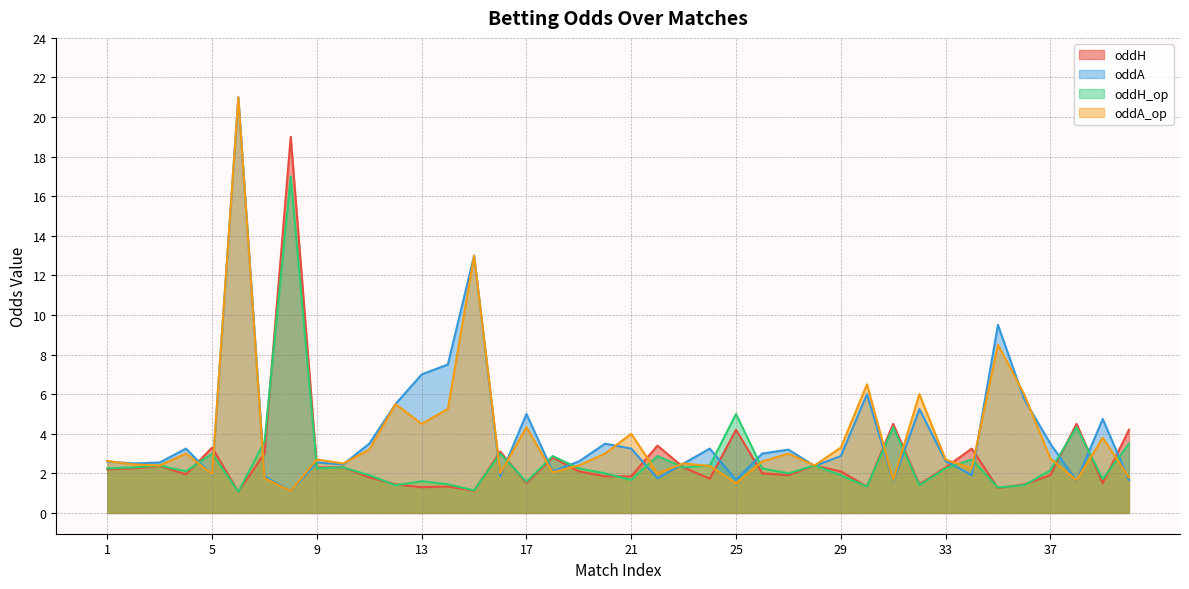

Which series has the largest total across all categories?

oddA